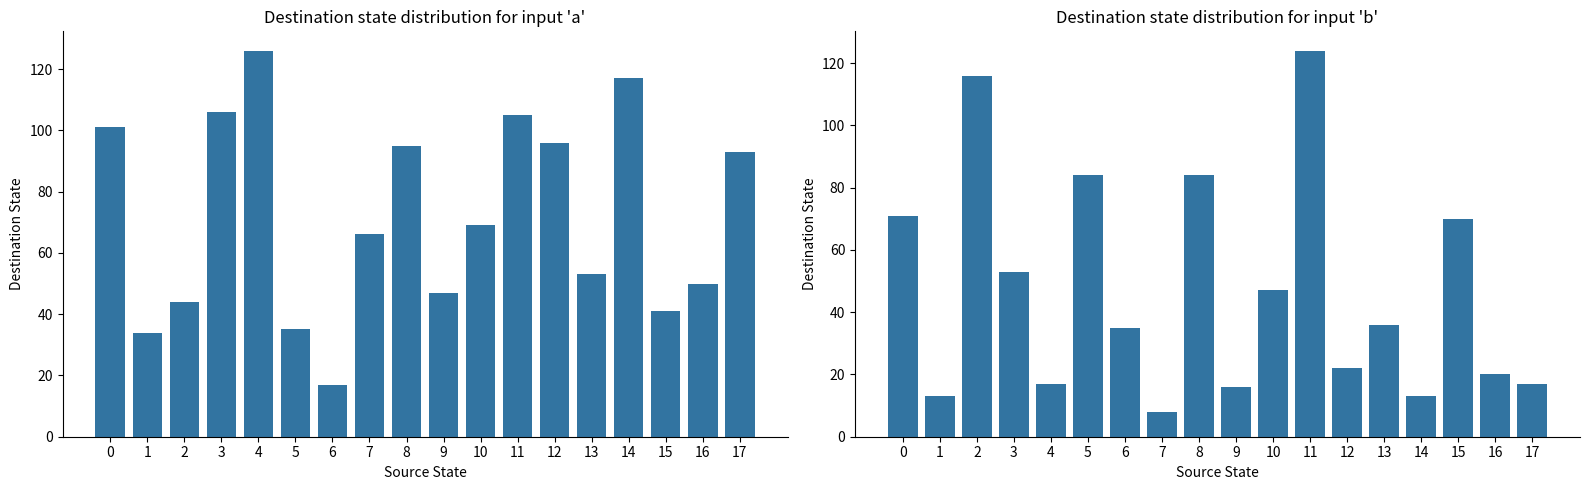

Reading left to right, list all the values displayed in this chart.

input 'a' destinations: 101	34	44	106	126	35	17	66	95	47	69	105	96	53	117	41	50	93
input 'b' destinations: 71	13	116	53	17	84	35	8	84	16	47	124	22	36	13	70	20	17